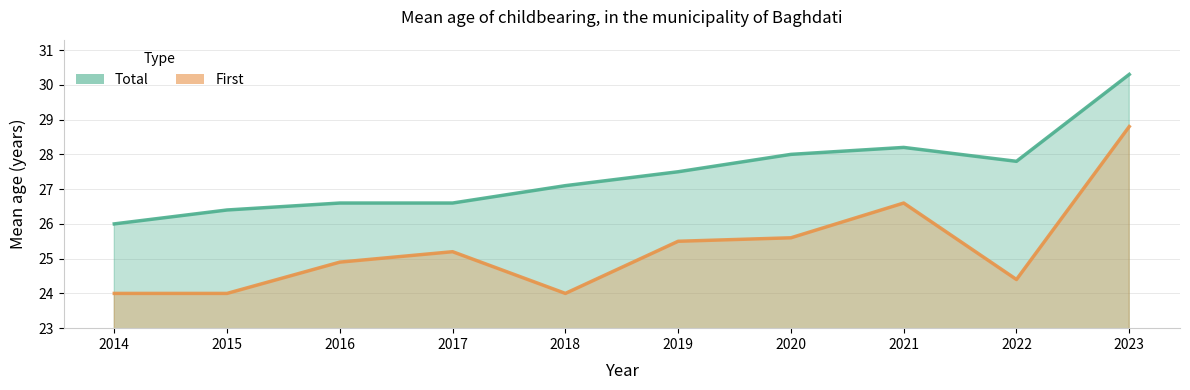

Which series changed the most between 2016 and 2017?

First